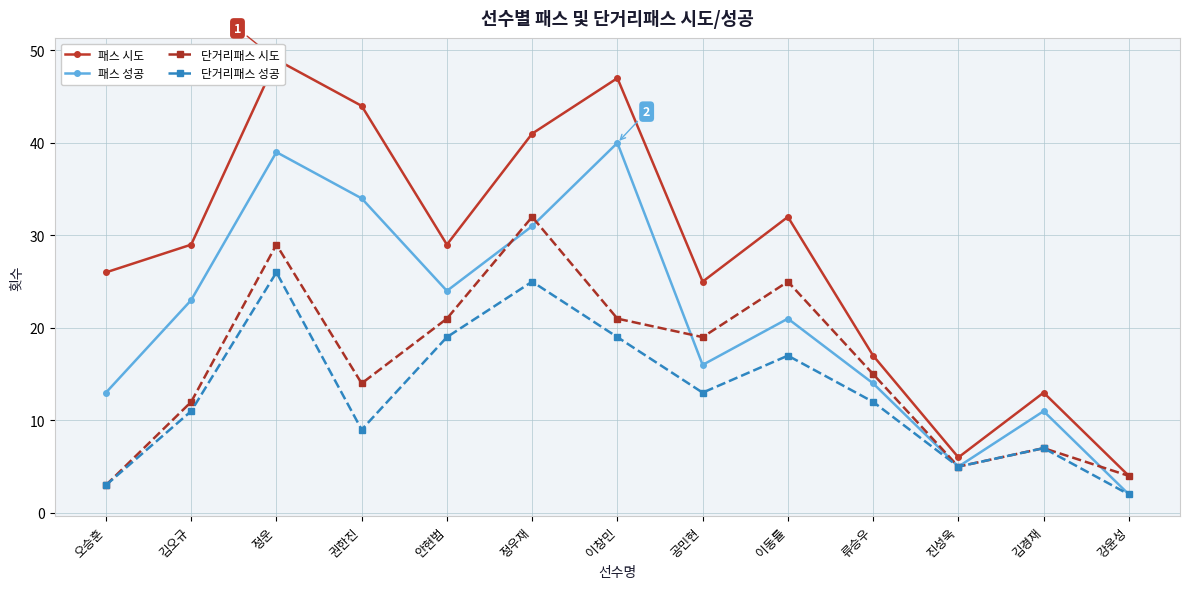

How many distinct data groups are displayed?

4